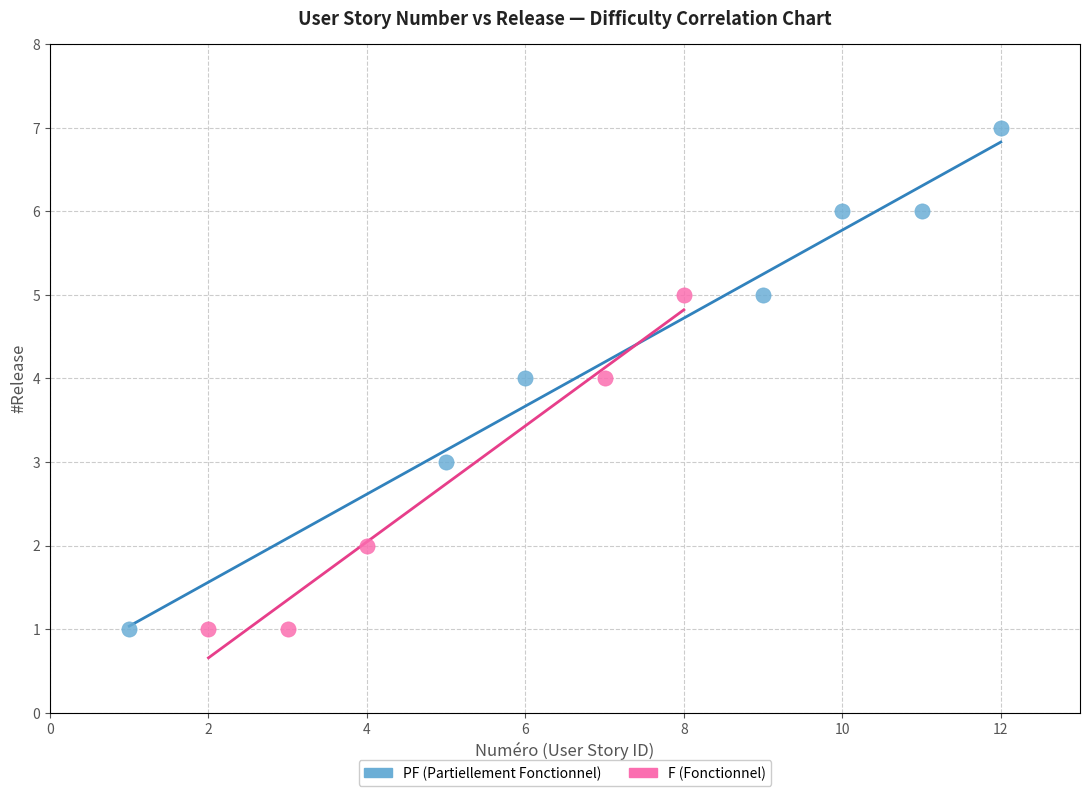

Which series contains the highest Y value?

PF (Partiellement Fonctionnel)